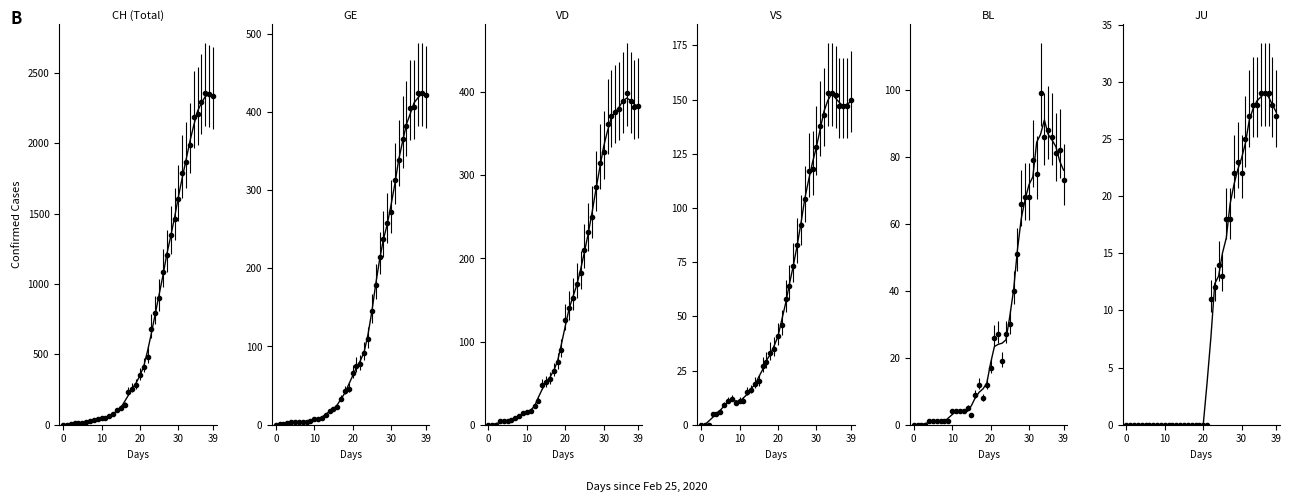

What is the total value across all series at 2020-03-19?

1038